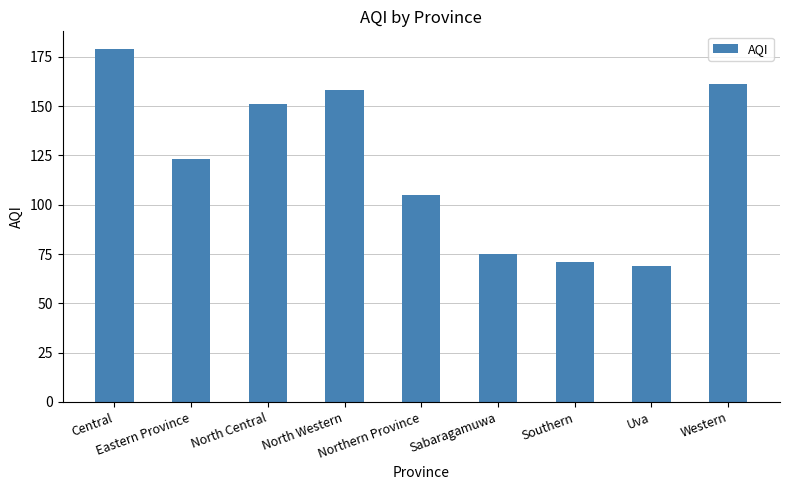

At which label is the value closest to 124?

Eastern Province